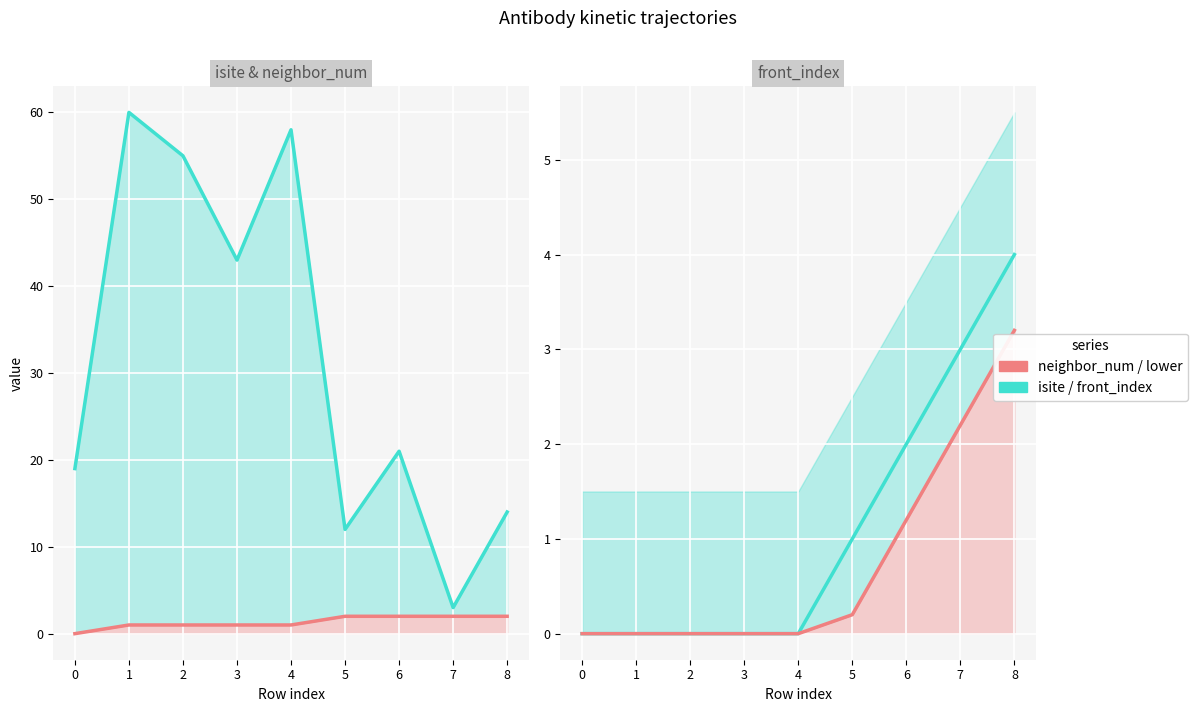

The isite series shows 0.7 at 7. True or false?

False